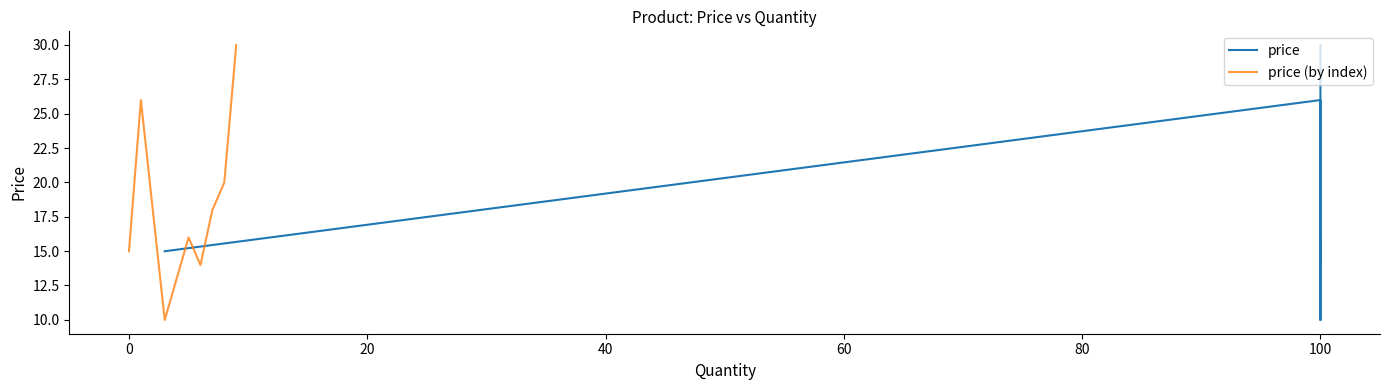

Is the value of price (by index) at 9 greater than the value of price at 8?

Yes